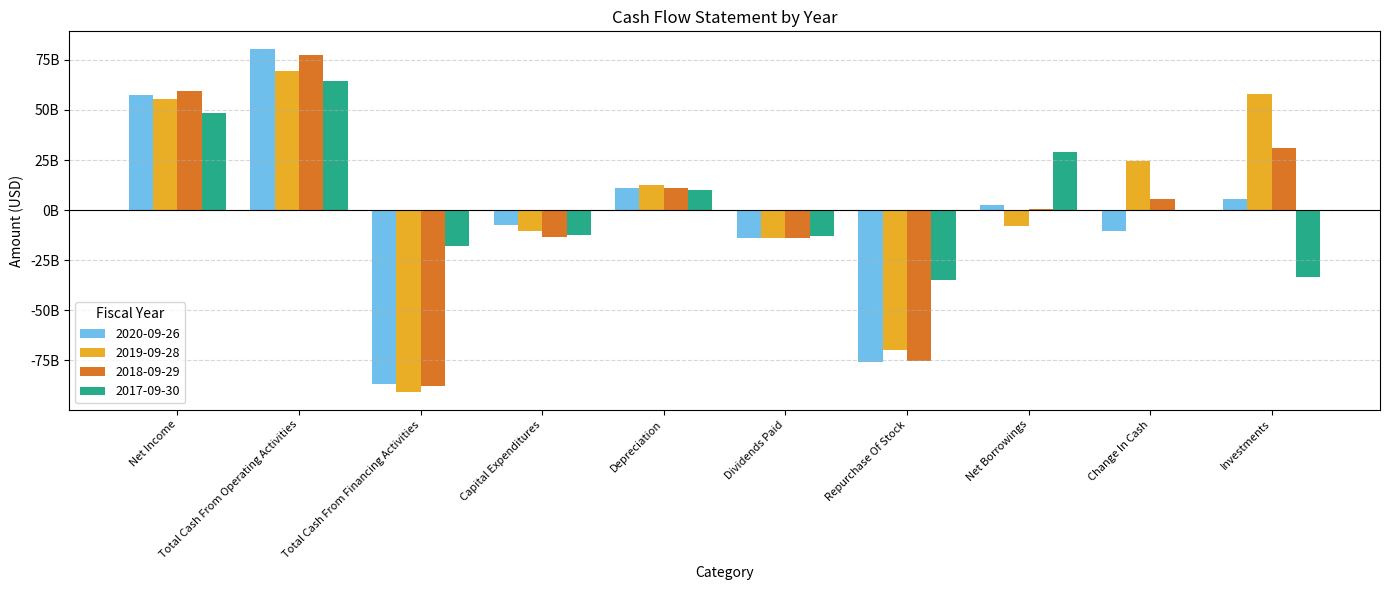

List the series in order of their overall mean, highest first.

2017-09-30, 2019-09-28, 2018-09-29, 2020-09-26